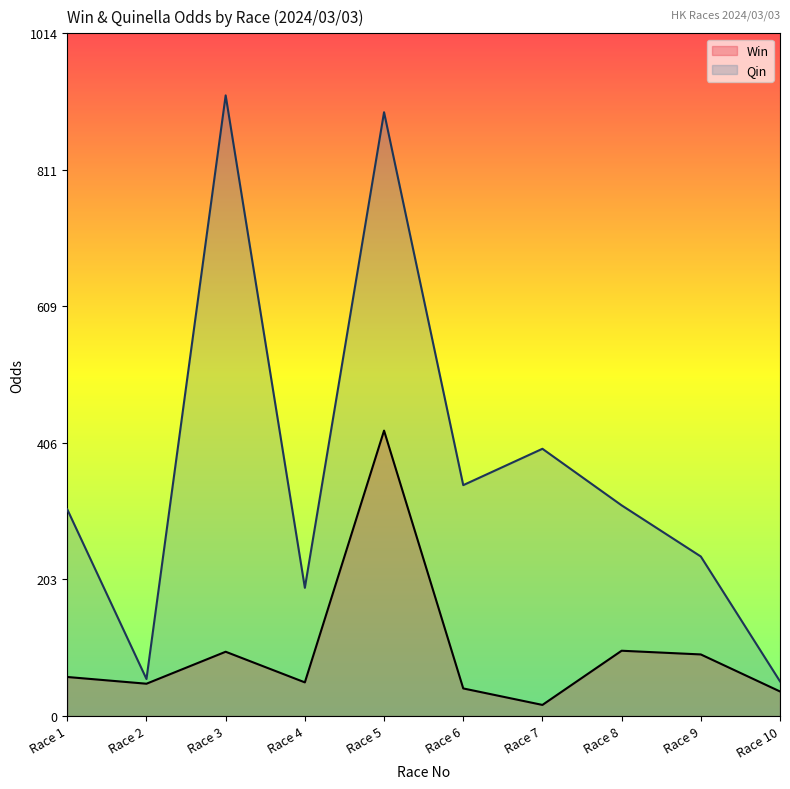

Reading left to right, what are all the values shown in this chart?

Win: 58.0	48.0	95.5	50.0	424.0	41.0	16.5	97.0	91.5	36.5
Qin: 307.0	55.0	922.0	190.5	897.0	343.0	397.0	313.0	237.0	51.5